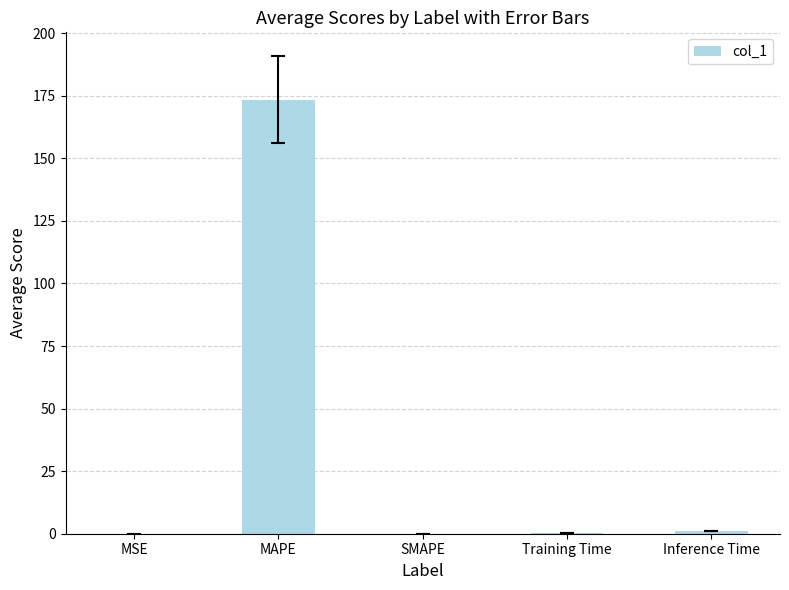

What is the difference between the values at SMAPE and MAPE?

173.5